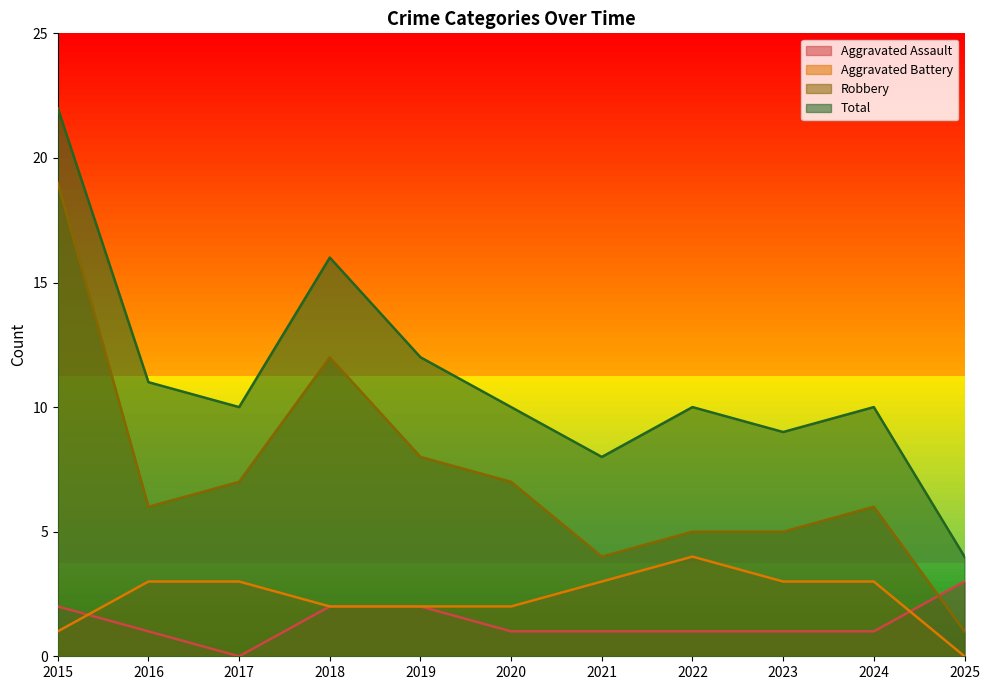

Count the number of categories in the chart.

11